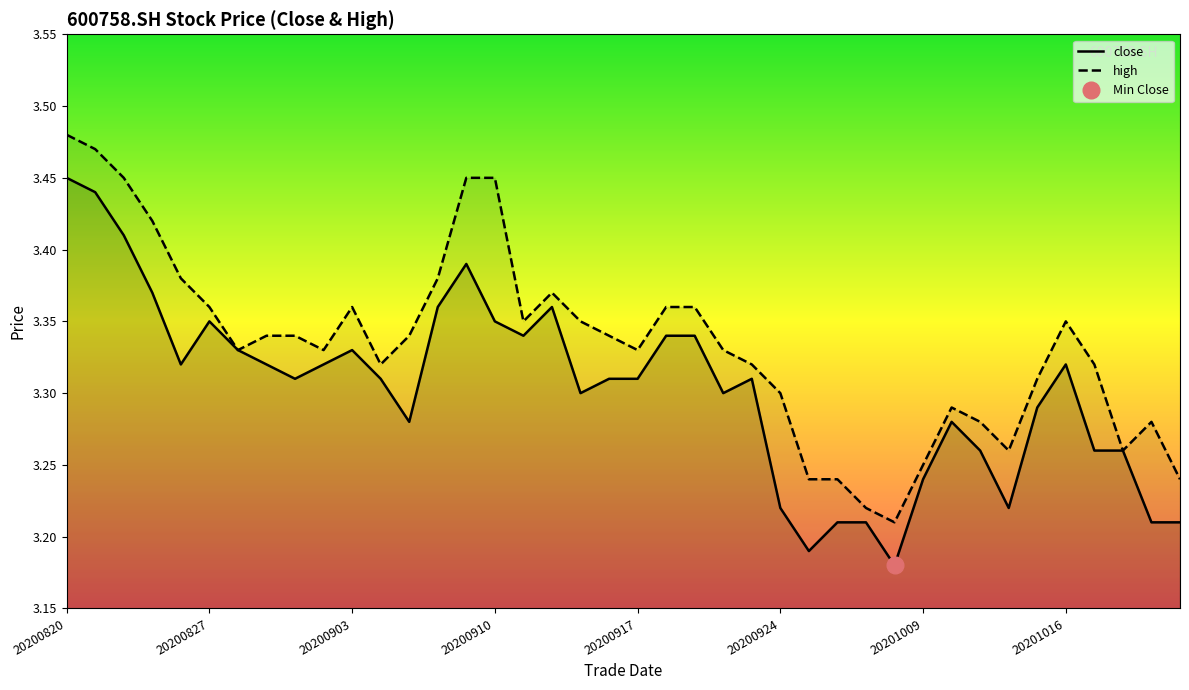

What is the difference between the high values at 24 and 27?

0.1